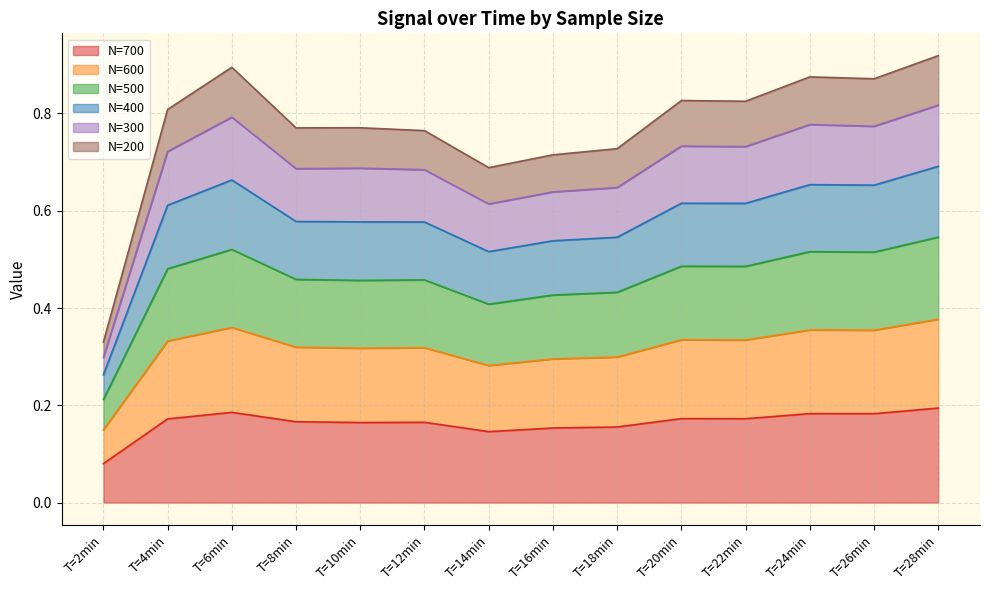

Rank the categories by N=700 value from lowest to highest.

T=2min, T=14min, T=16min, T=18min, T=10min, T=12min, T=8min, T=4min, T=22min, T=20min, T=26min, T=24min, T=6min, T=28min